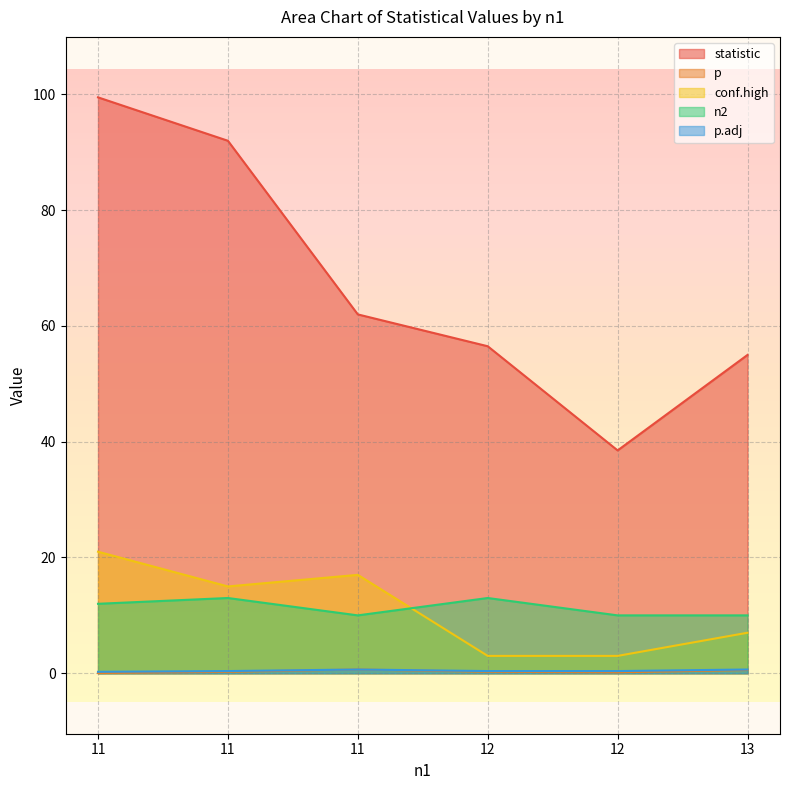

Reading left to right, transcribe all the data shown in this chart.

statistic: 99.5	92.0	62.0	56.5	38.5	55.0
p: 0.0	0.2	0.6	0.3	0.2	0.6
conf.high: 21.0	15.0	17.0	3.0	3.0	7.0
n2: 12.0	13.0	10.0	13.0	10.0	10.0
p.adj: 0.2	0.4	0.6	0.4	0.4	0.6